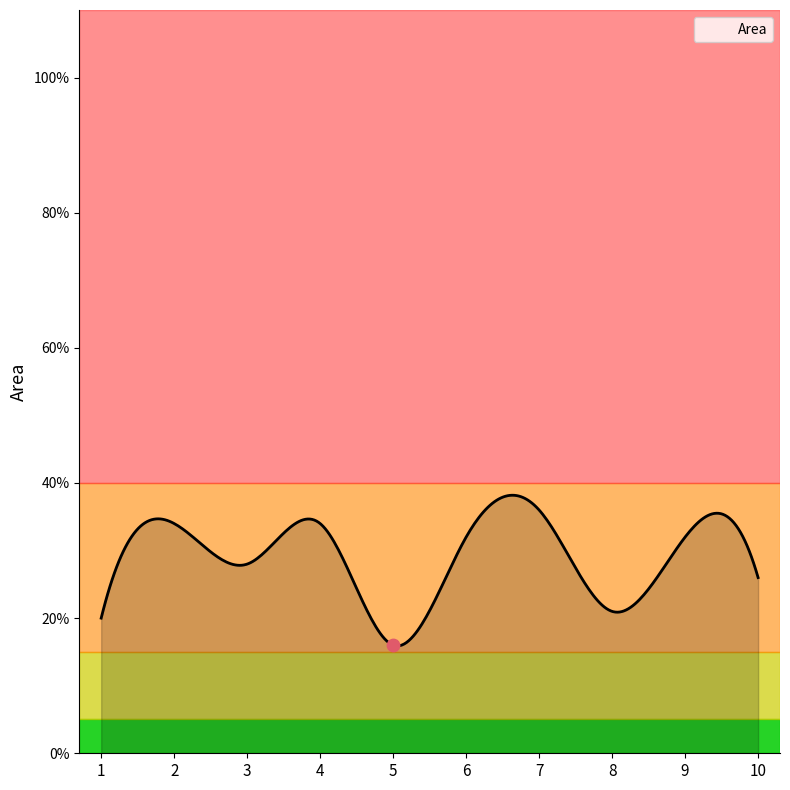

What is the ratio of the value at 7 to the value at 8?

1.7